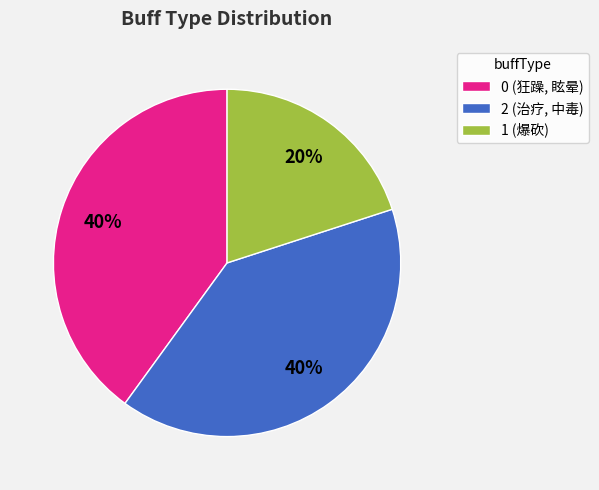

Is there a majority slice in this chart?

No